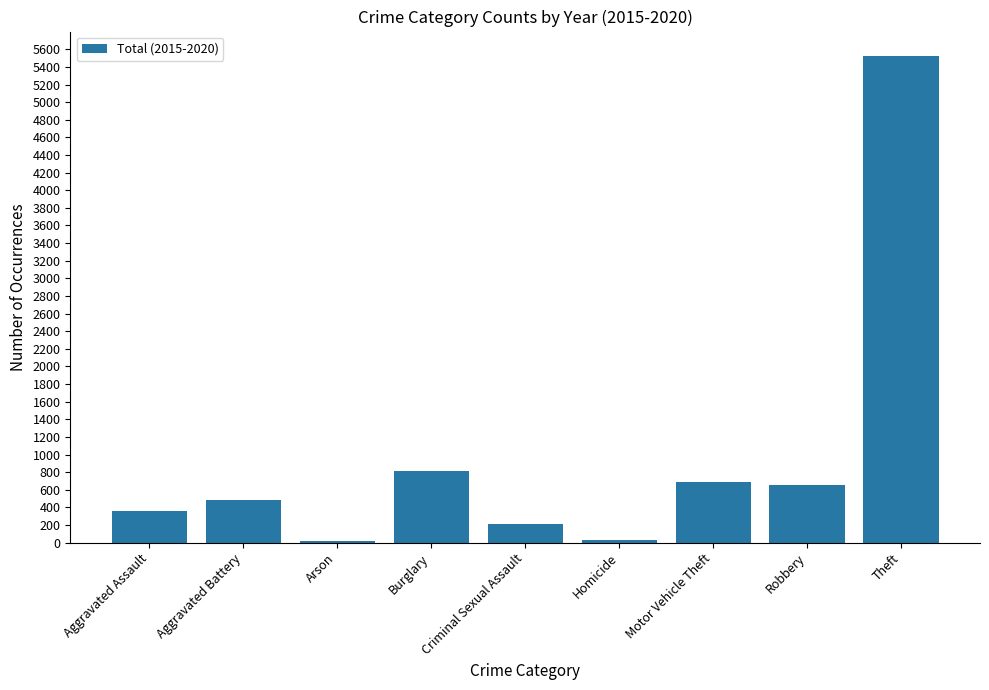

At which label is the value closest to 2769?

Burglary